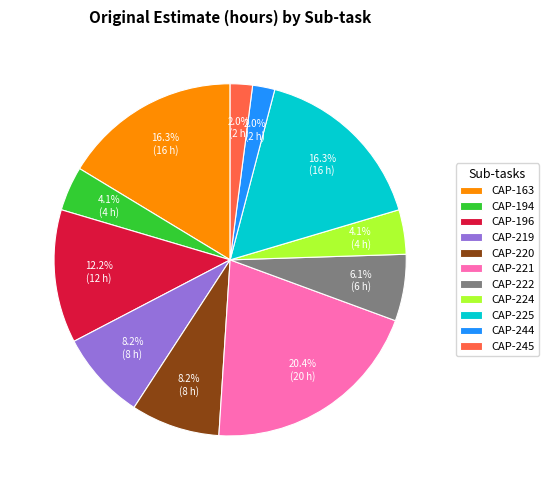

To the nearest percent, what is the difference between the largest and smallest slice percentages?

18%